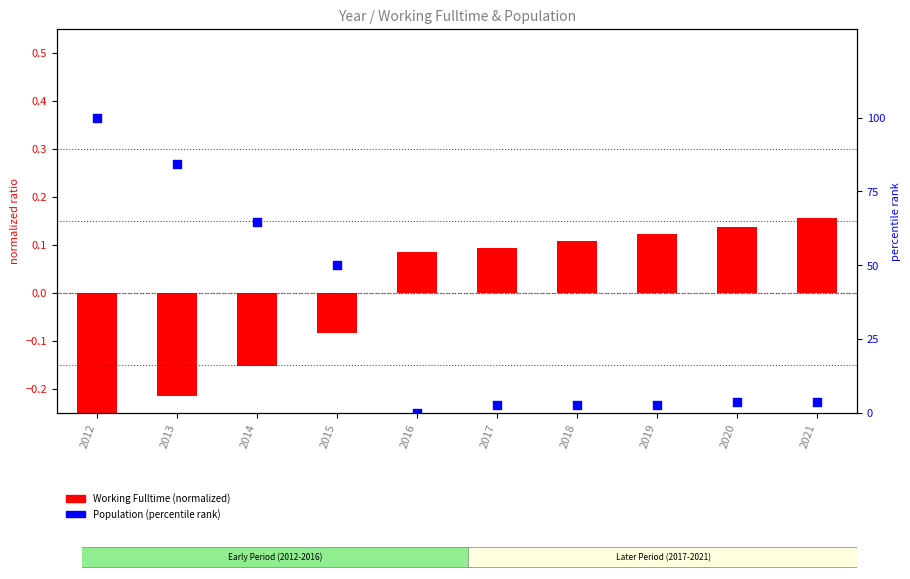

Which series contains the lowest Y value?

Working Fulltime (normalized)